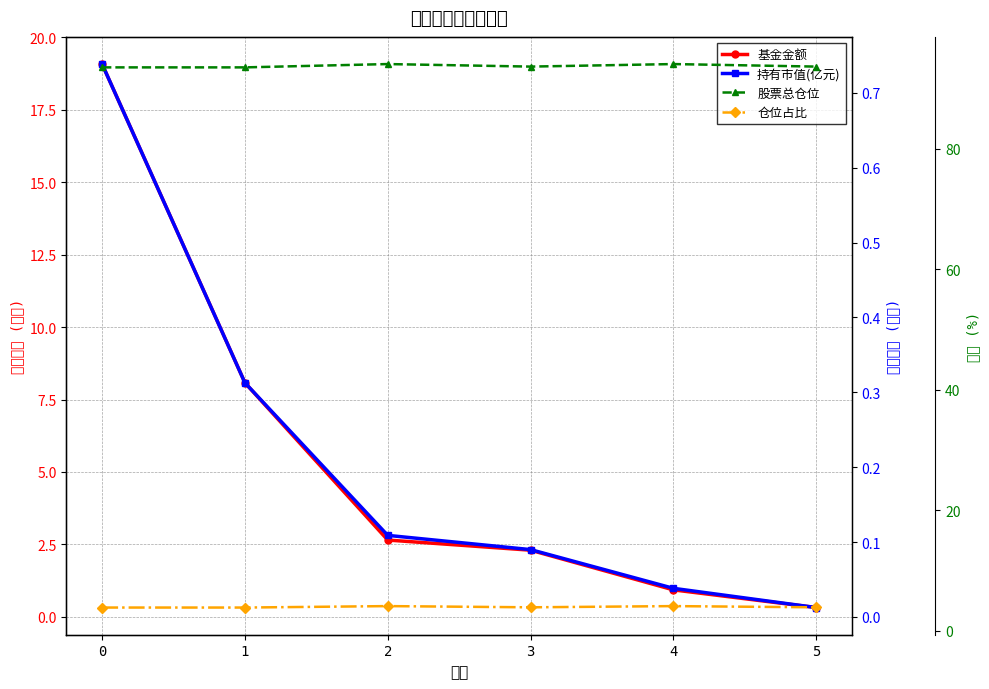

What is the average value of the 基金金额 series?

5.6